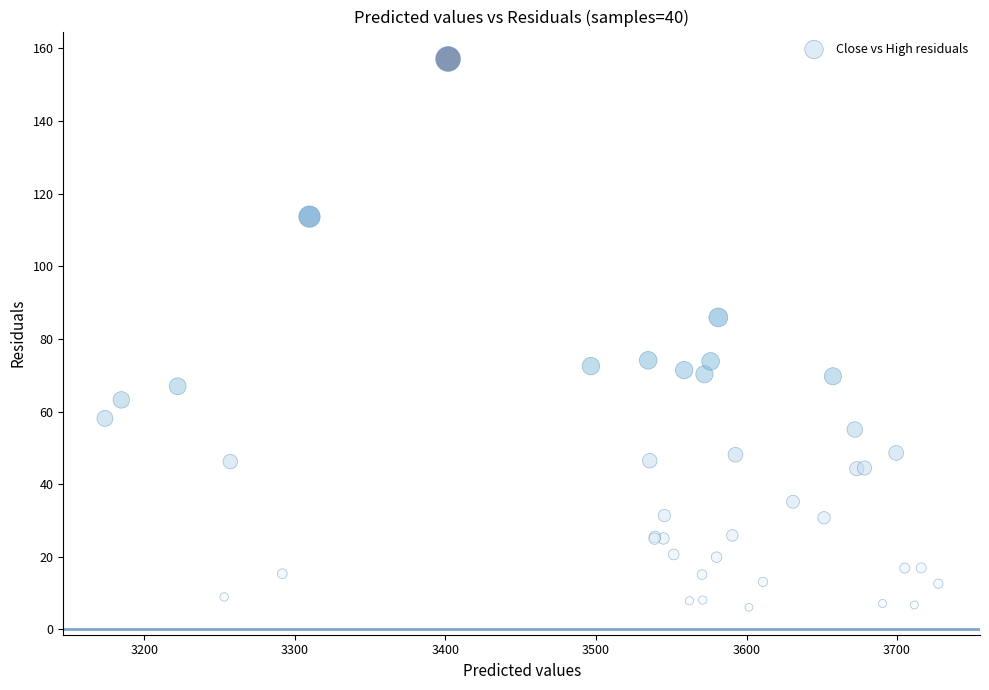

What Y value in the scatter plot is closest to 81?

85.9